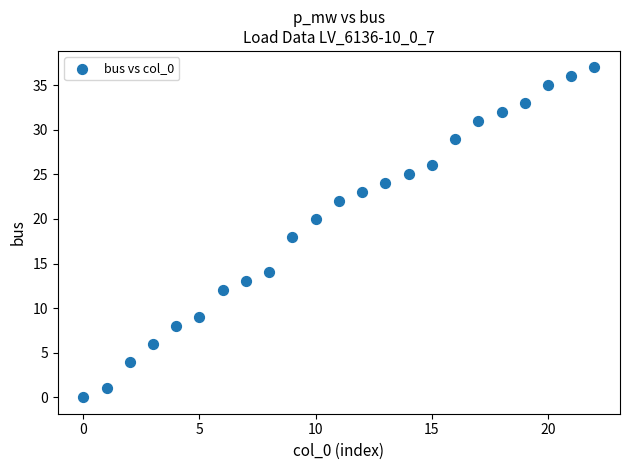

What is the range of Y values (max minus min)?

37